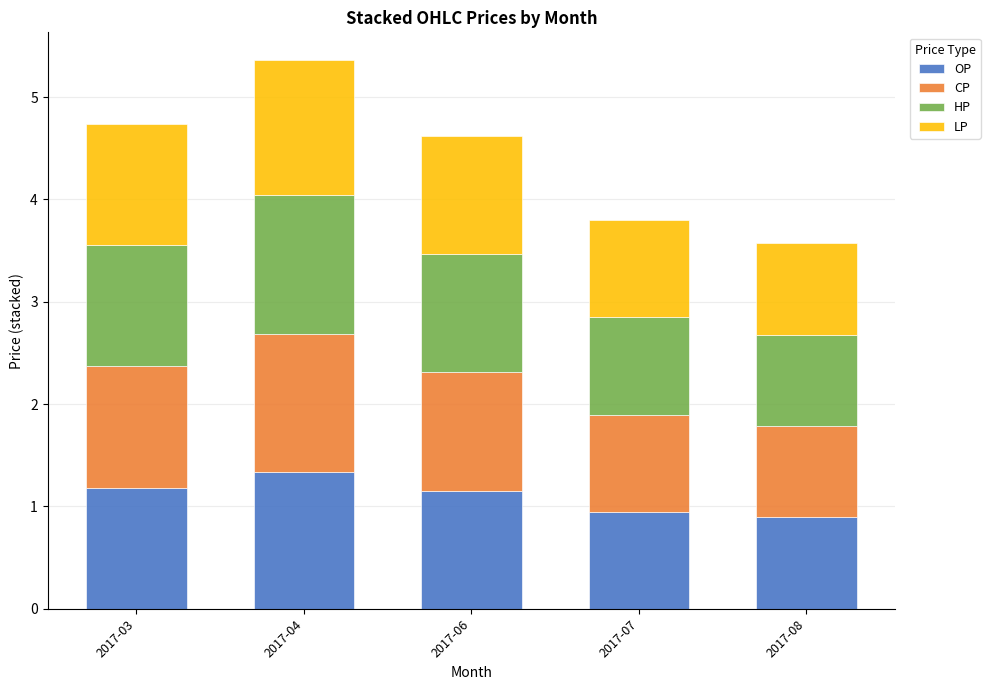

Reading left to right, transcribe the values for OP.

1.2	1.3	1.2	0.9	0.9